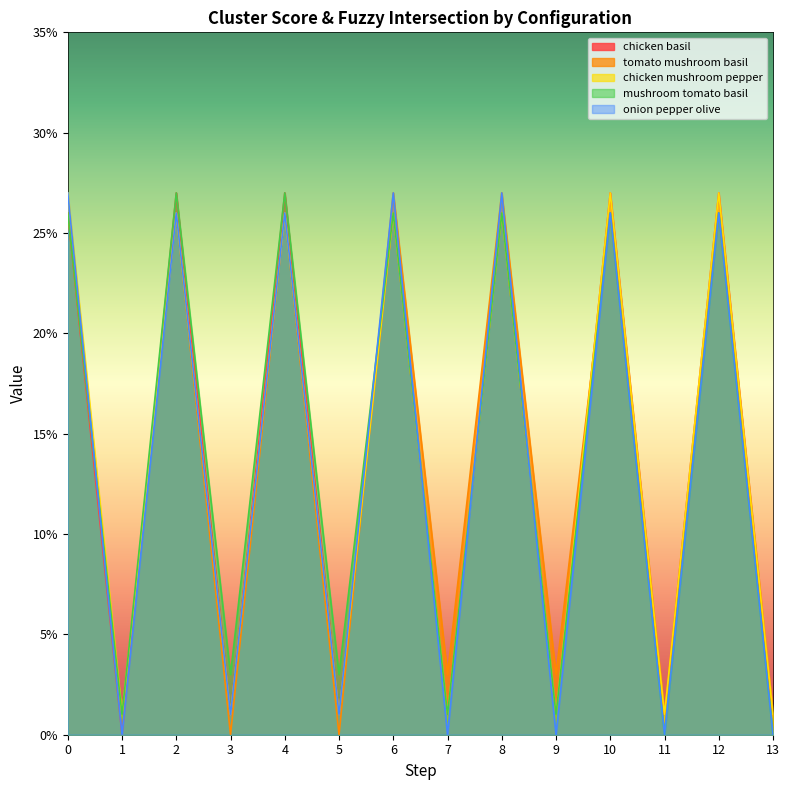

What are all the series names shown in the legend?

chicken basil, tomato mushroom basil, chicken mushroom pepper, mushroom tomato basil, onion pepper olive